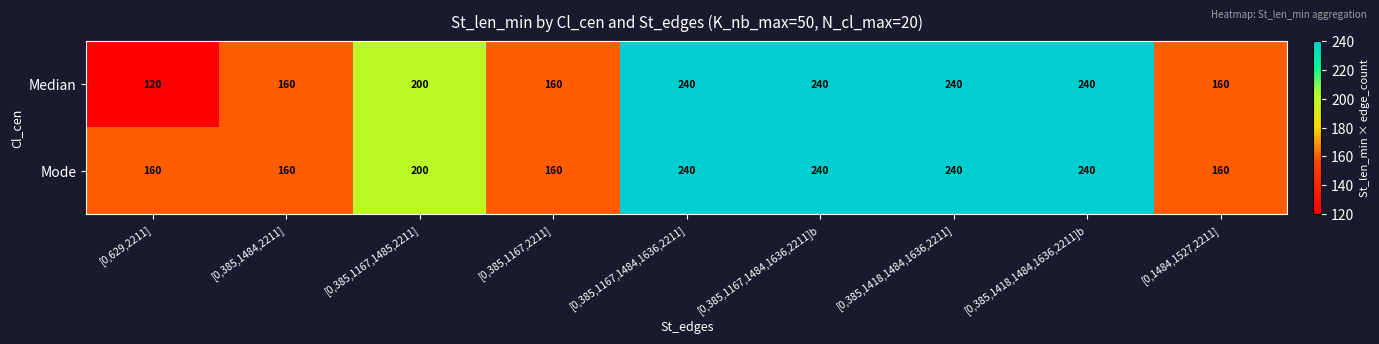

At how many categories does at least one series exceed 139?

9